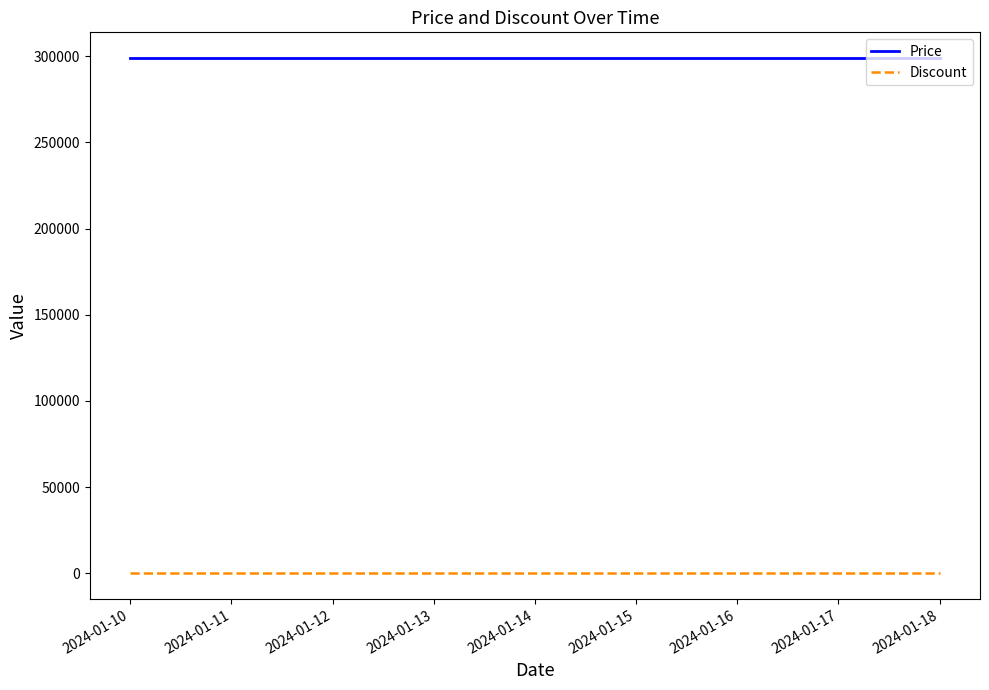

What is the maximum value shown in the chart?

299000